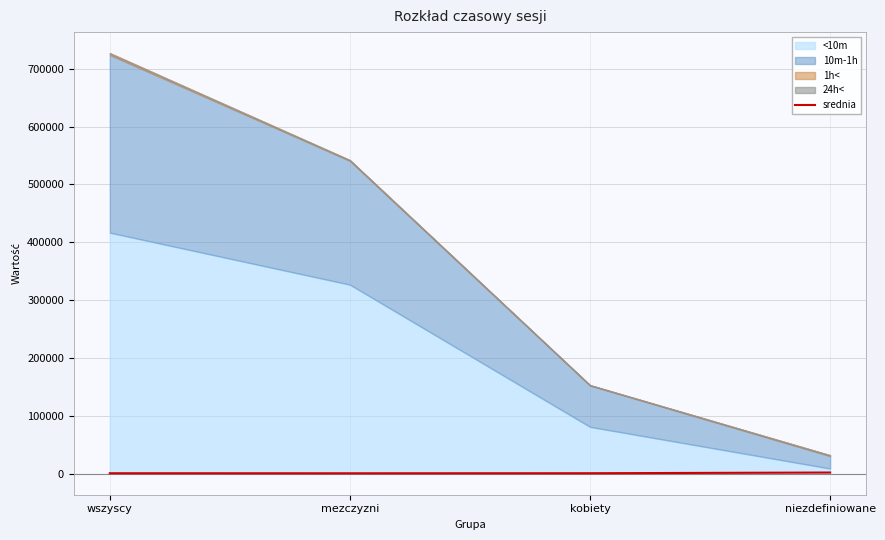

True or false: the data shows 1331.9 at kobiety.

False